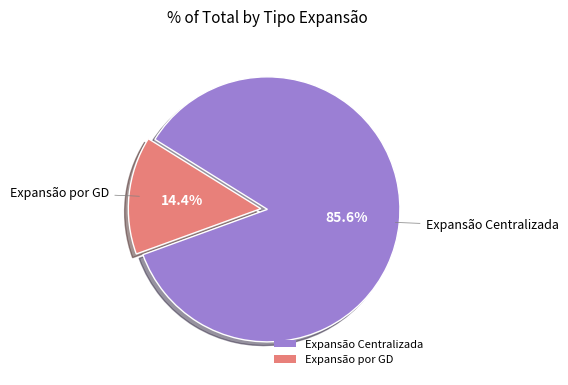

How many slices are in this pie chart?

2